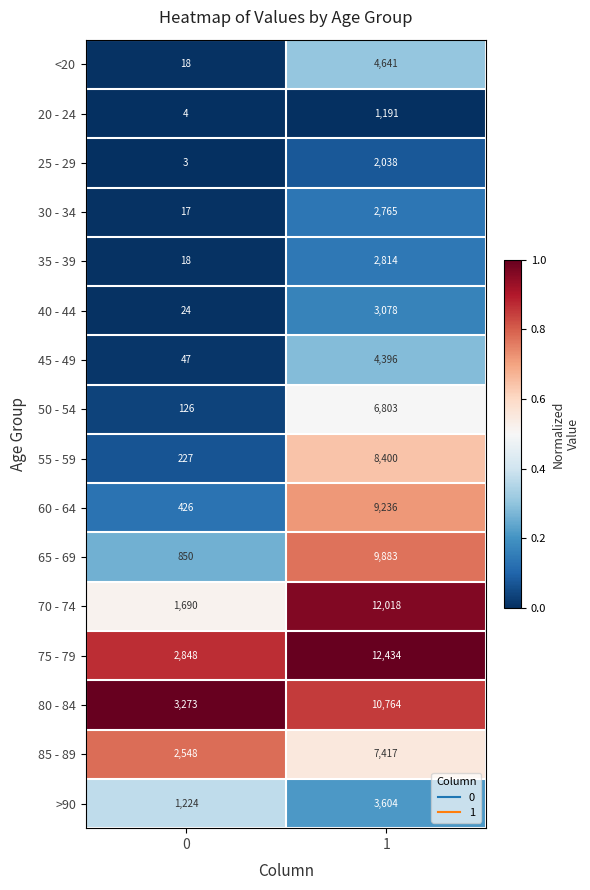

Which series changed the most between 0 and 1?

70 - 74